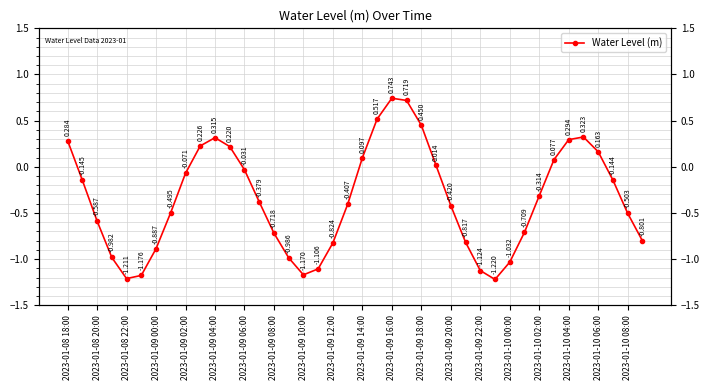

What is the average value?

-0.3